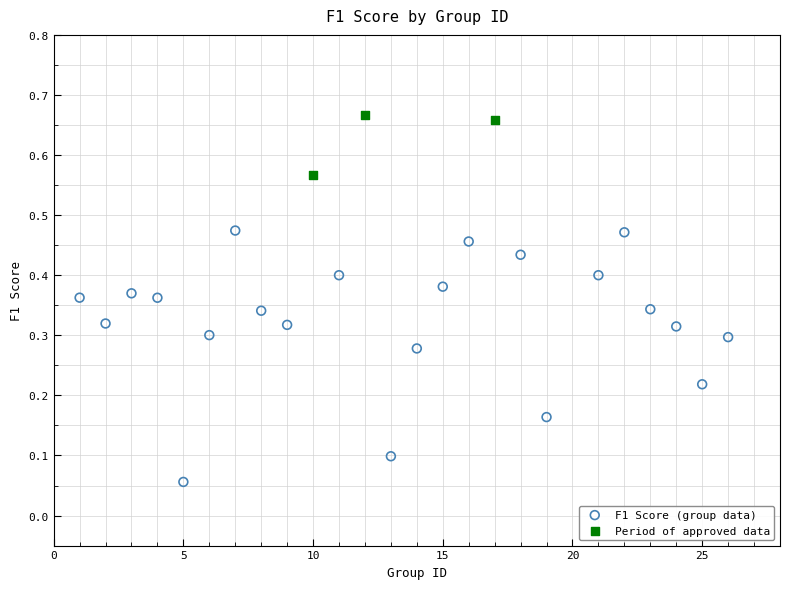

Which series reaches the minimum Y coordinate?

F1 Score (group data)